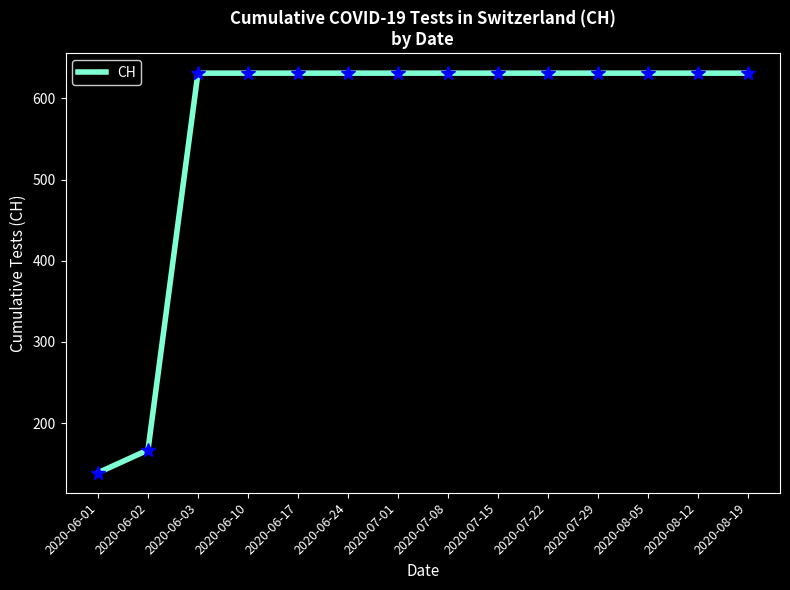

What position from the right is 2020-06-10?

11